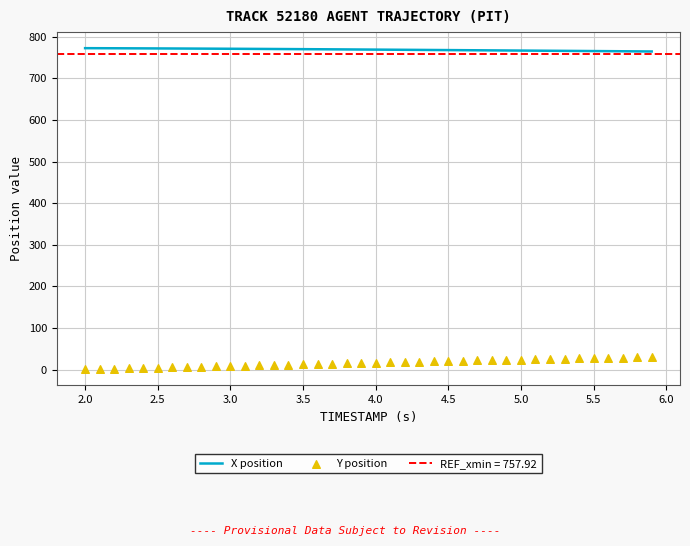

What are all the series names shown in the legend?

X position, Y position